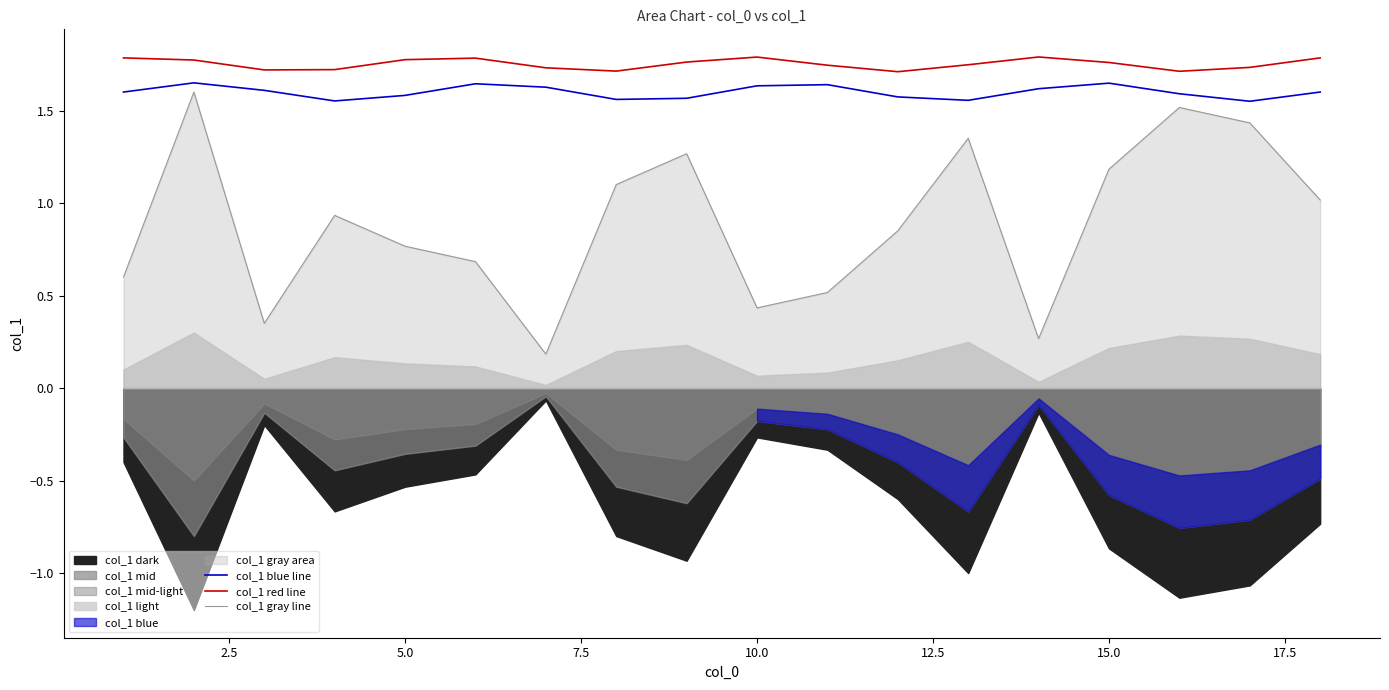

What is the minimum value for col_1 blue line?

1.6